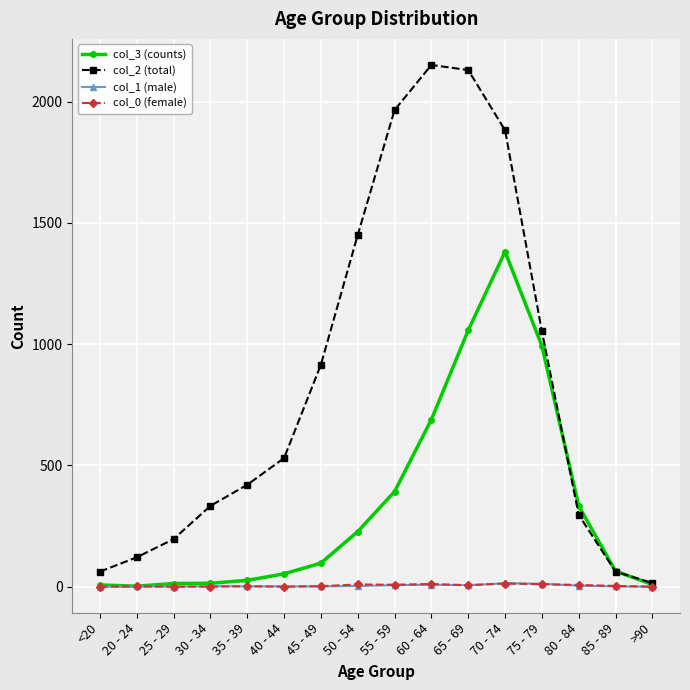

How many values in the col_3 (counts) series are below 97?

8